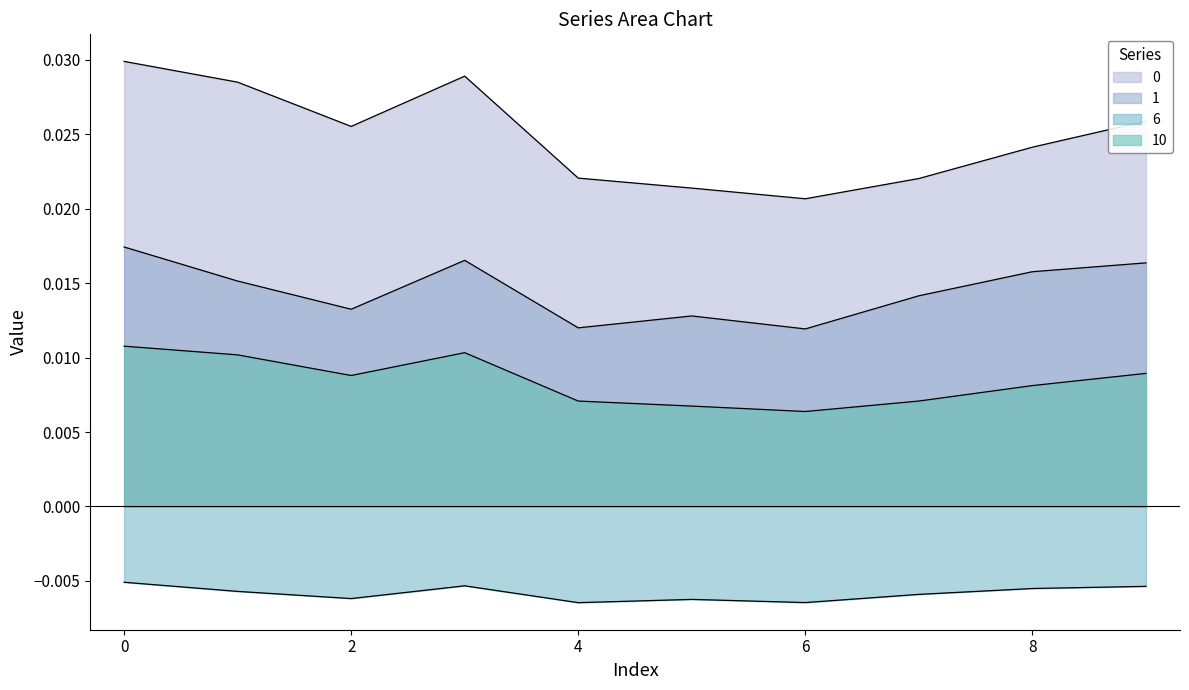

At 3, list the series in order from smallest to largest.

6, 10, 1, 0